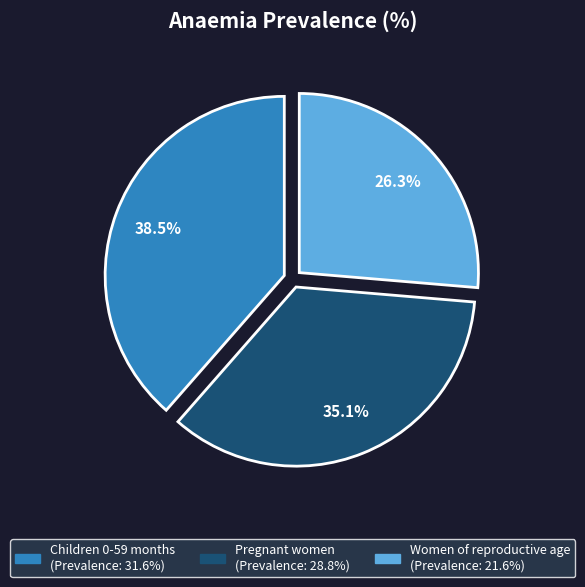

How many slices are in this pie chart?

3